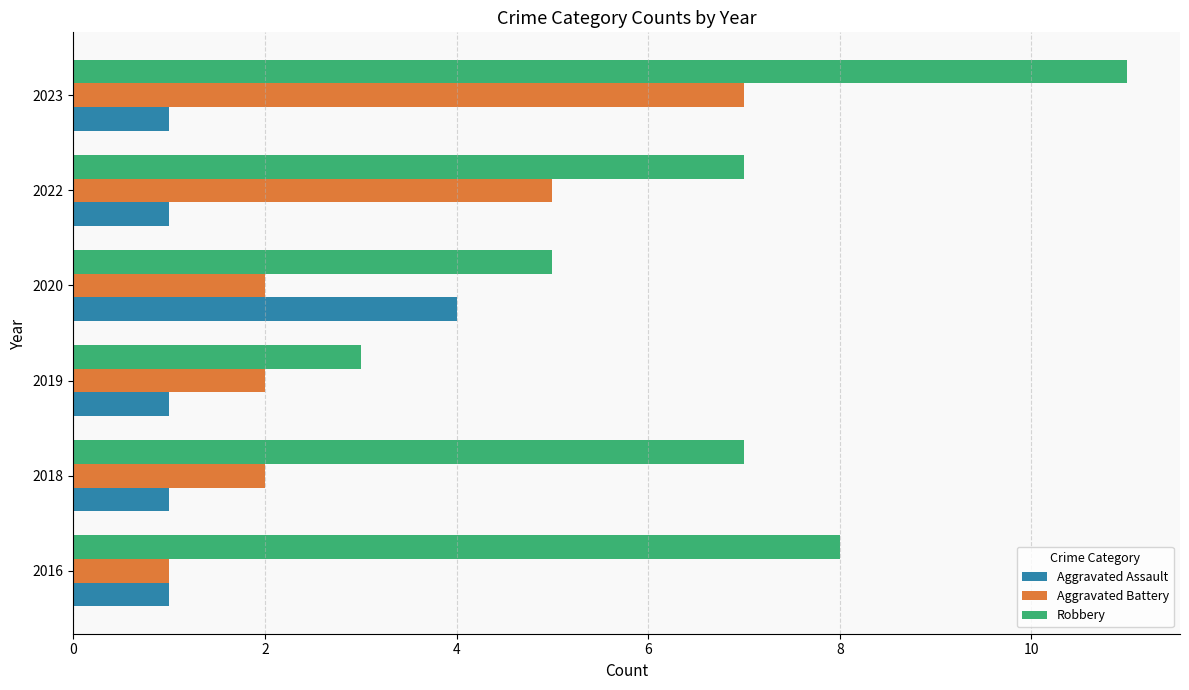

Which series has the widest spread of values?

Robbery